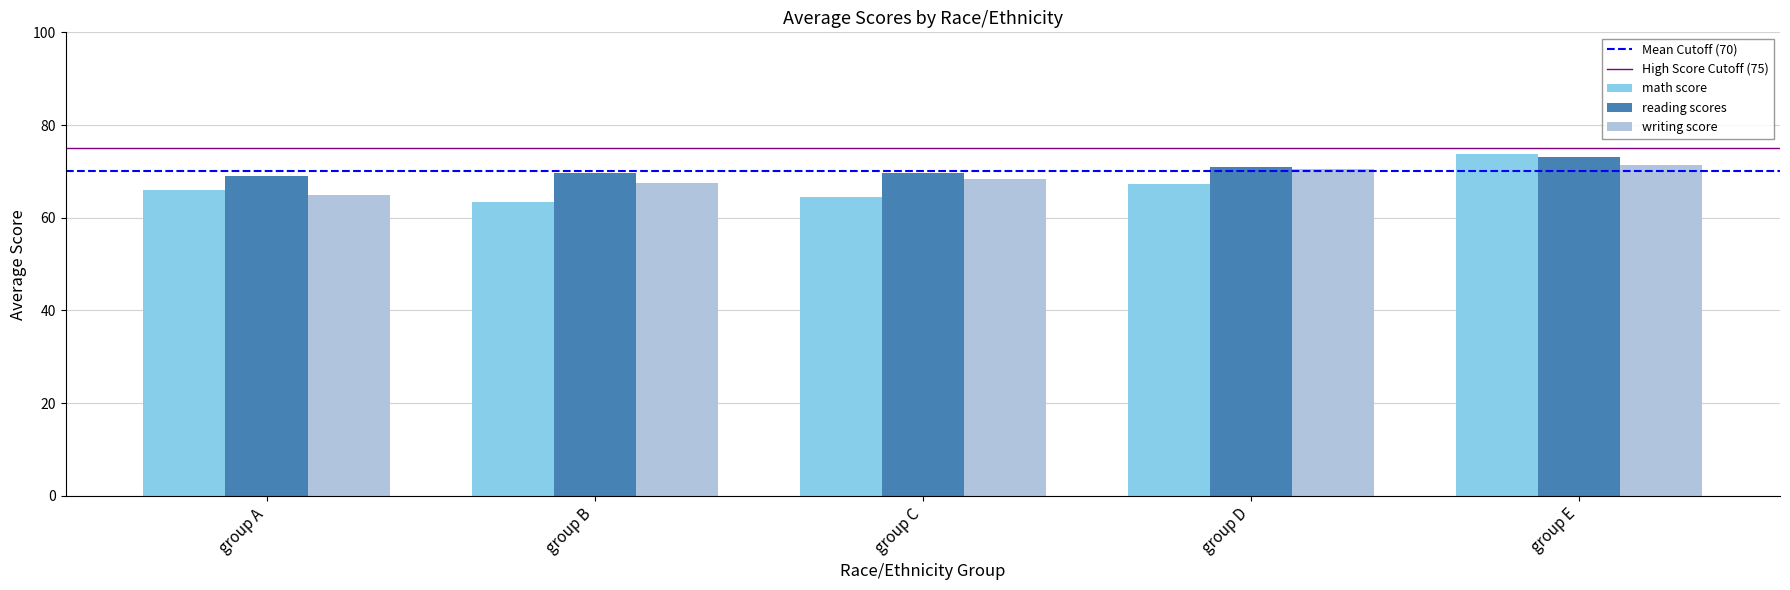

The value of reading scores at group D is 70.9. True or false?

True